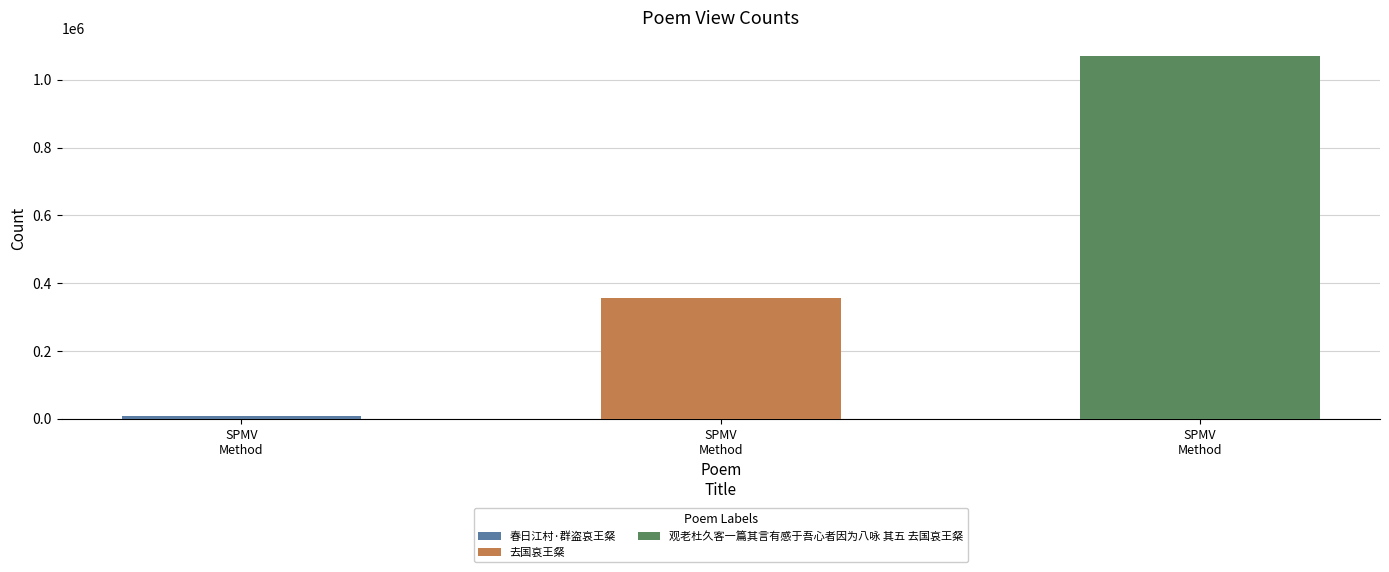

List the labels in order of value, largest first.

观老杜久客一篇其言有感于吾心者因为八咏 其五 去国哀王粲, 去国哀王粲, 春日江村·群盗哀王粲